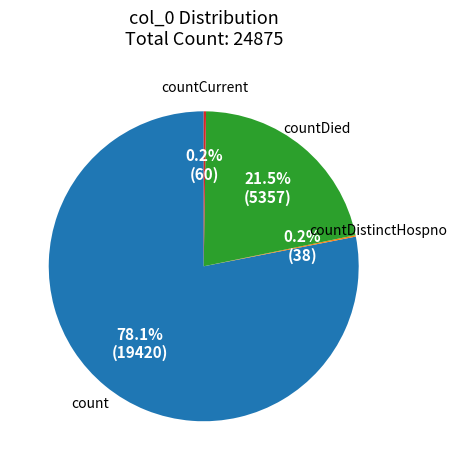

Does any single category account for the majority?

Yes